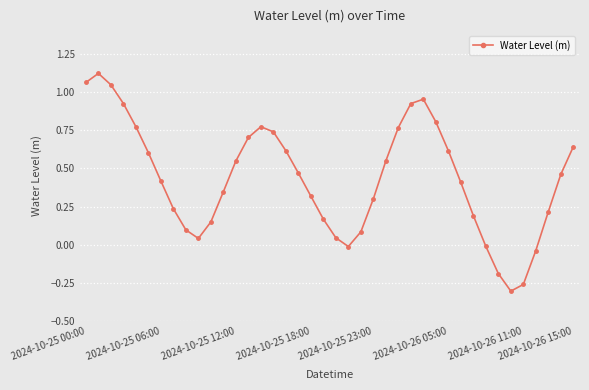

How many interior local valleys (lower than both neighbors) does the data have?

3